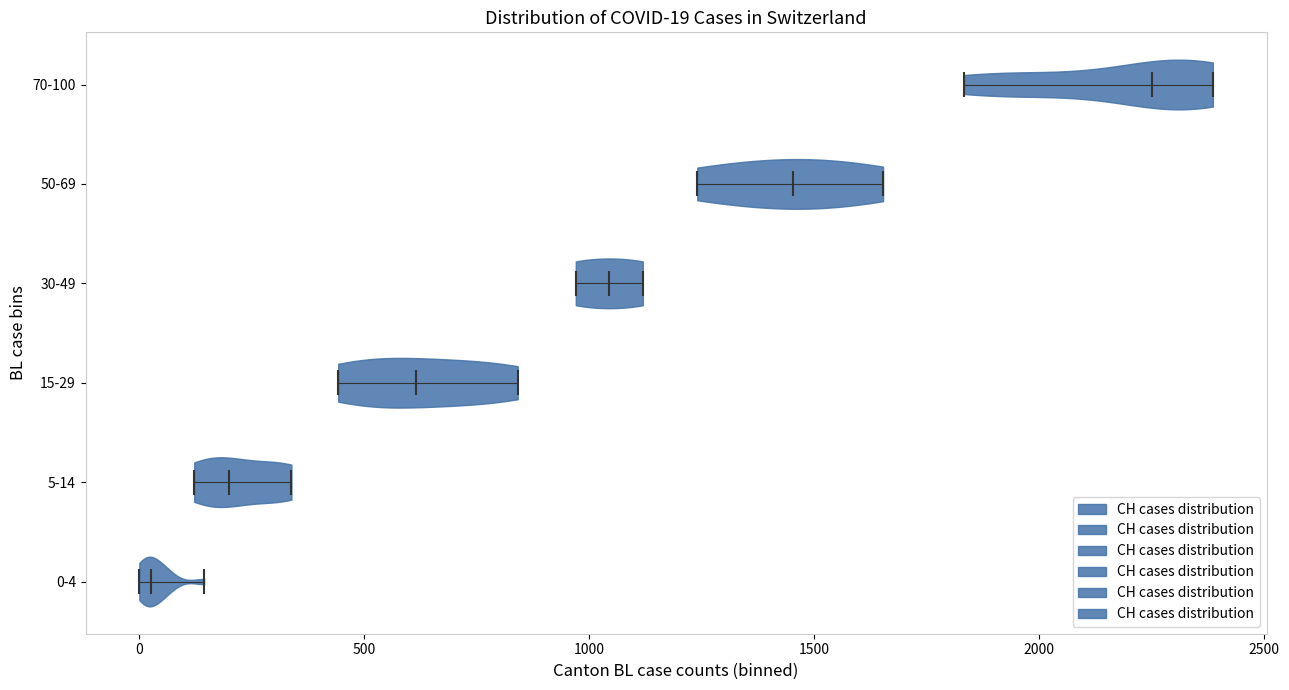

Which violin has the furthest to the right median line?

70-100